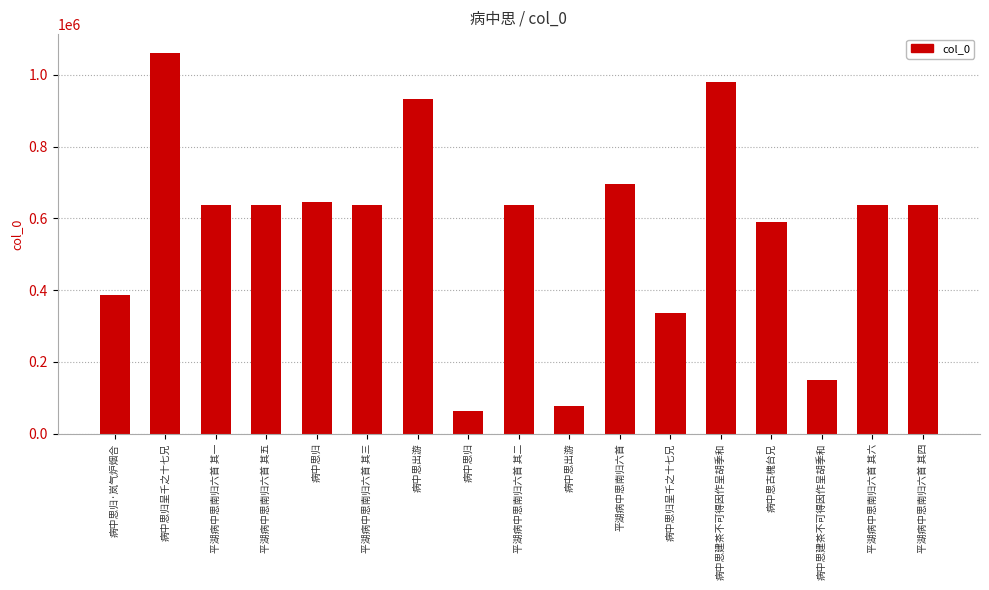

Does the chart contain any negative values?

No